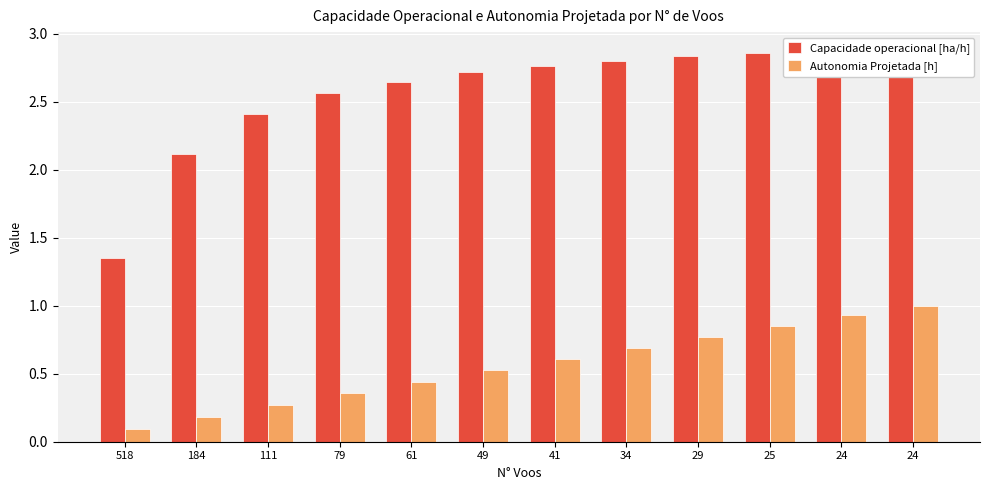

Reading left to right, transcribe all the data shown in this chart.

Capacidade operacional [ha/h]: 1.4	2.1	2.4	2.6	2.6	2.7	2.8	2.8	2.8	2.9	2.9	2.9
Autonomia Projetada [h]: 0.1	0.2	0.3	0.4	0.4	0.5	0.6	0.7	0.8	0.8	0.9	1.0